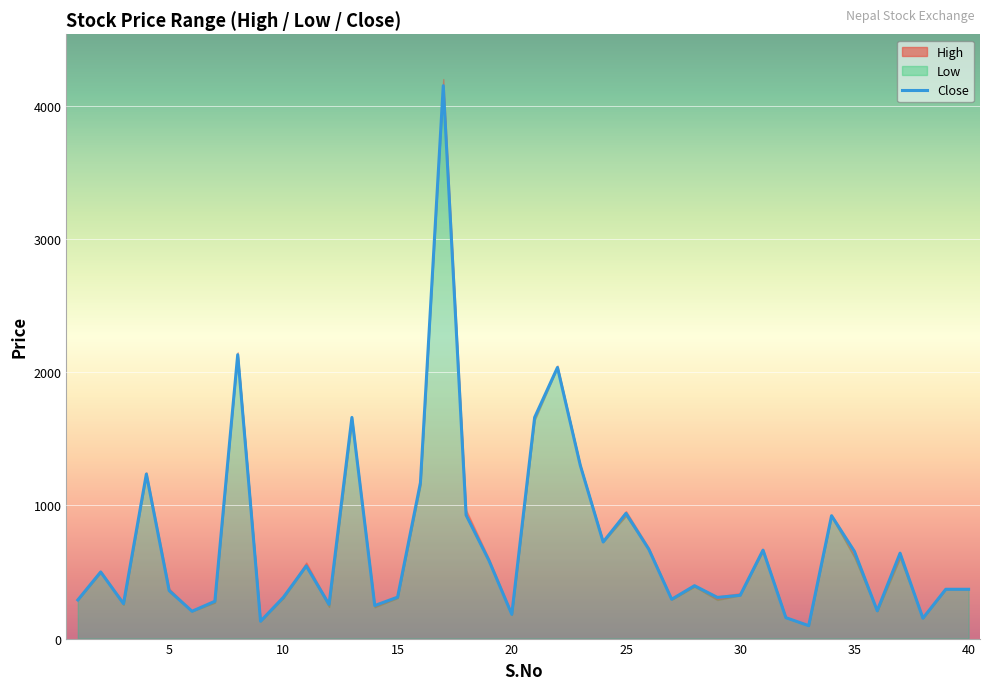

How many values in the High series are below 397?

20